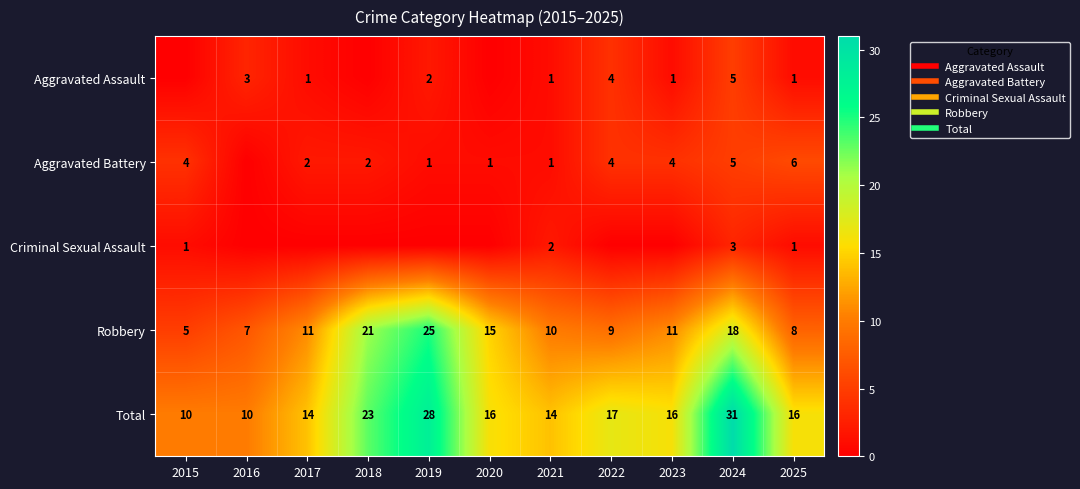

What is the average value of the Total series?

18